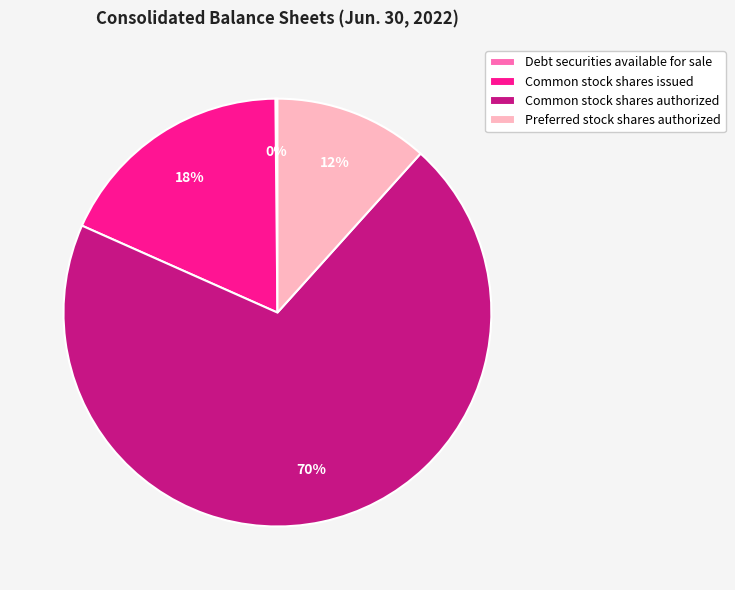

What is the largest slice in the pie chart?

Common stock shares authorized